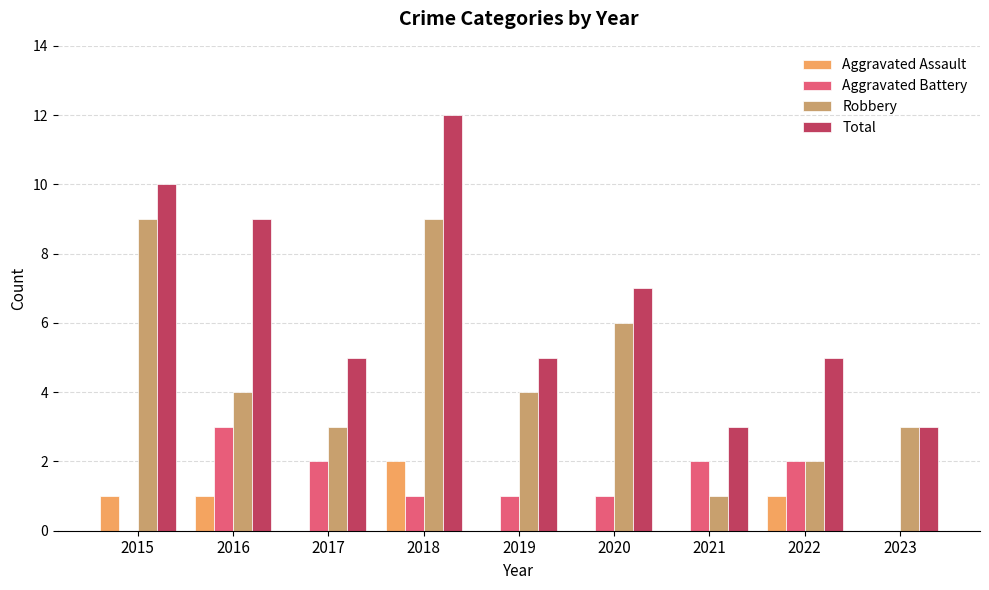

Reading right to left, list all the values displayed in this chart.

Aggravated Assault: 0	1	0	0	0	2	0	1	1
Aggravated Battery: 0	2	2	1	1	1	2	3	0
Robbery: 3	2	1	6	4	9	3	4	9
Total: 3	5	3	7	5	12	5	9	10